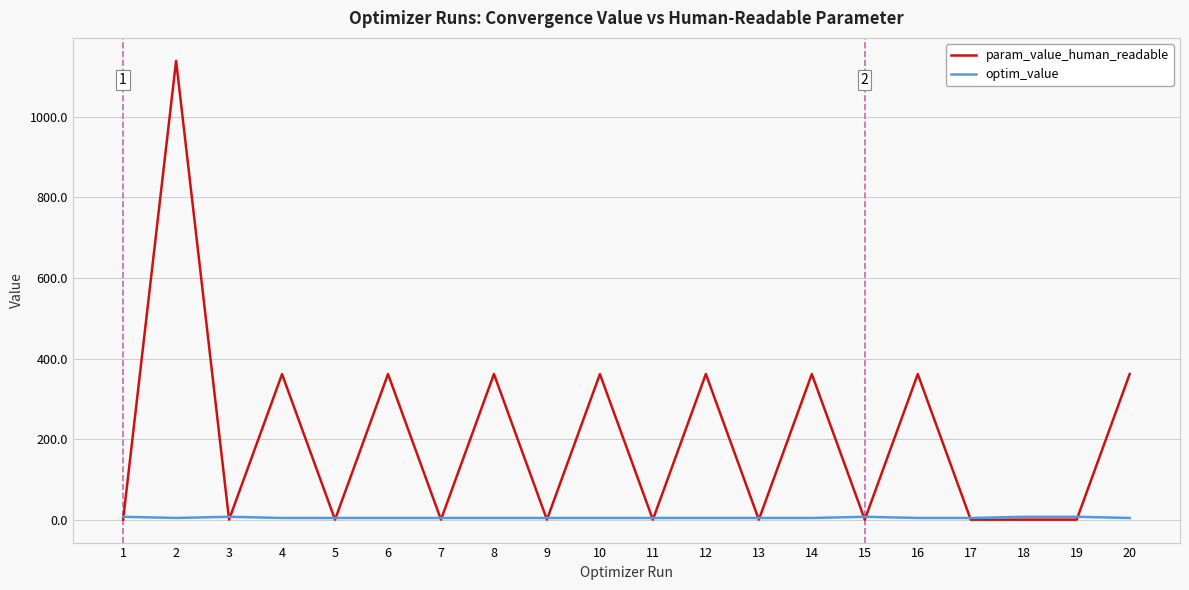

At 4, list the series in order from largest to smallest.

param_value_human_readable, optim_value